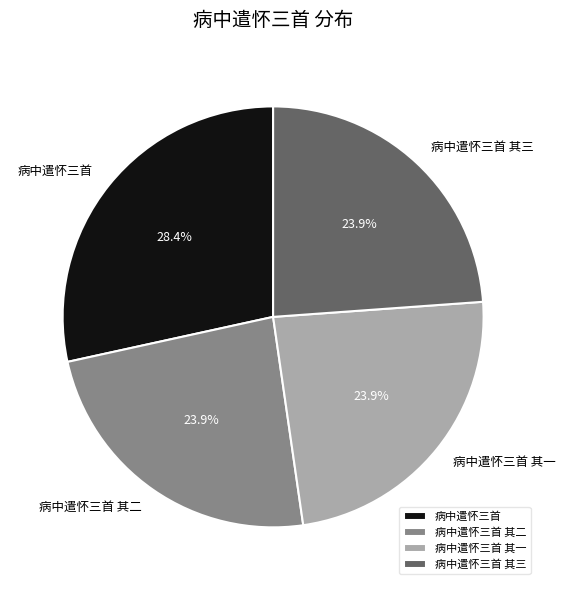

Is there a majority slice in this chart?

No